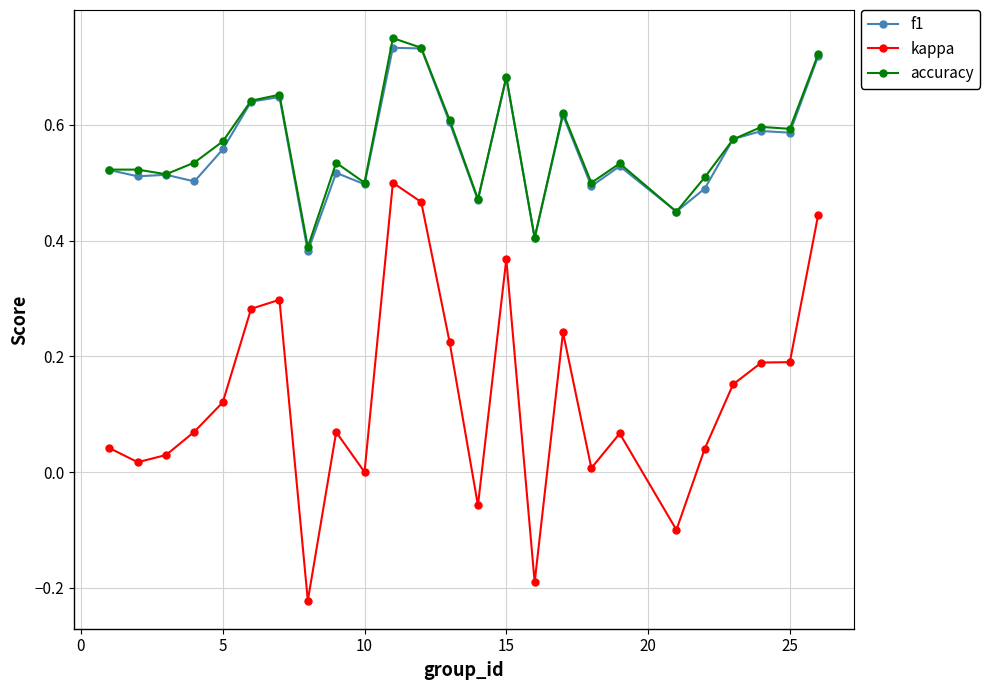

True or false: f1 has more than 2 interior local peaks.

True